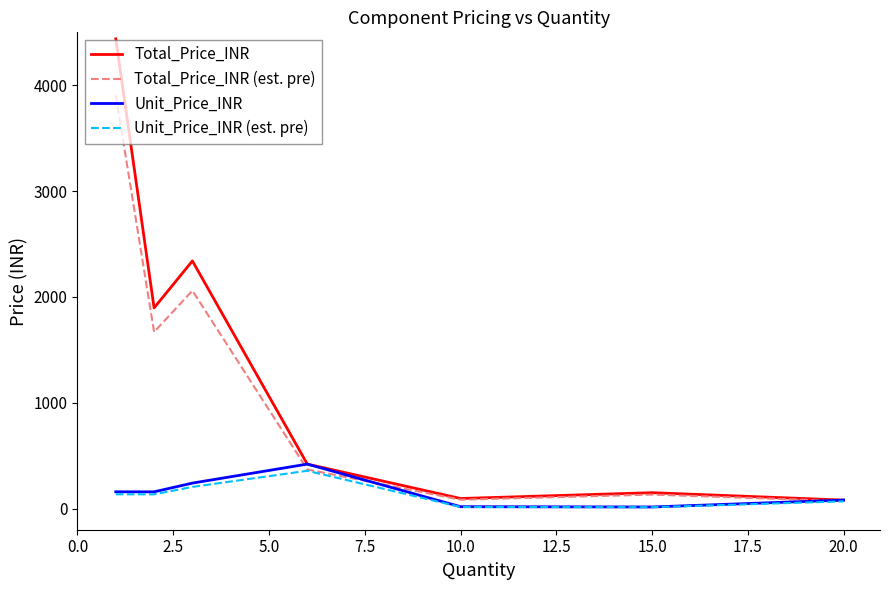

What is the highest value of the Total_Price_INR (est. pre) series?

3905.4